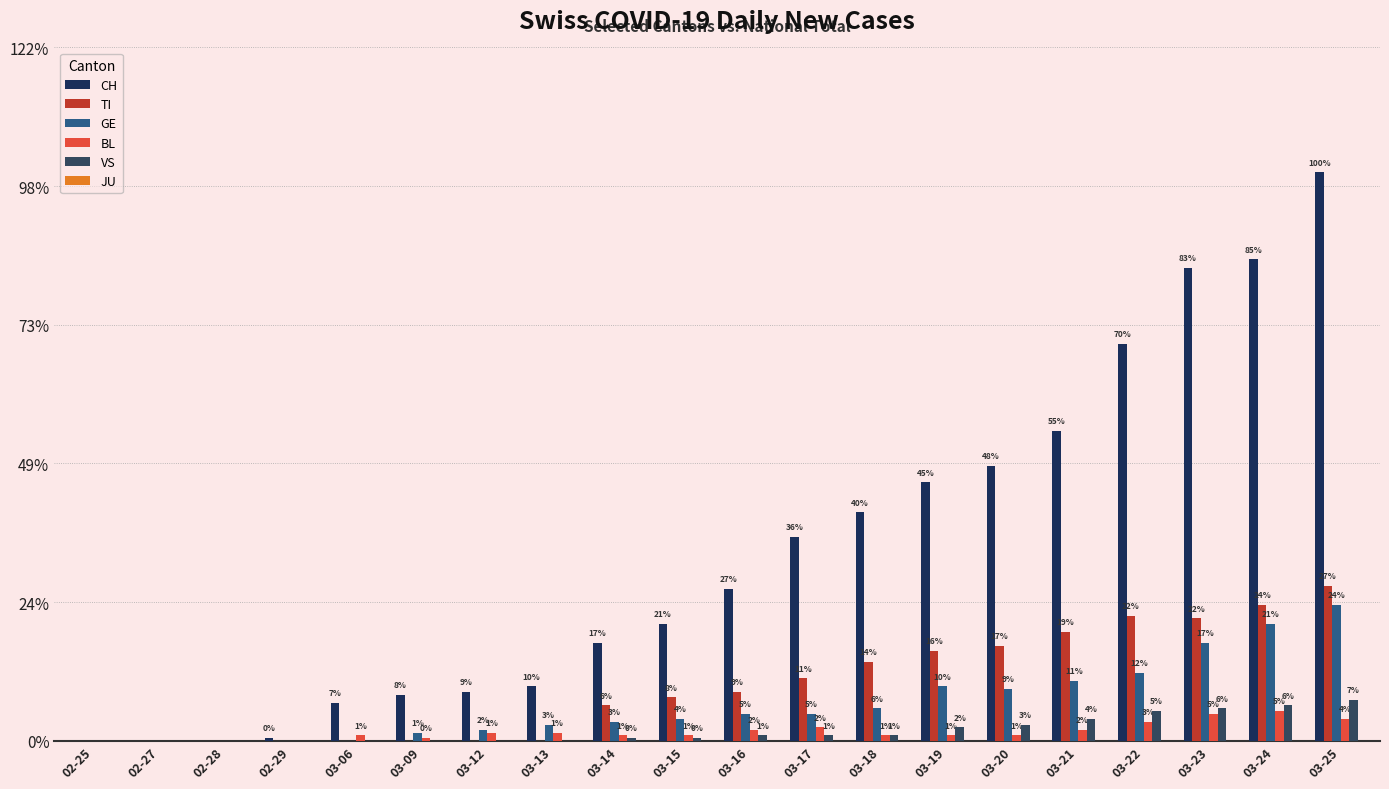

List the labels in order of GE value, smallest first.

02-25, 02-27, 02-28, 02-29, 03-06, 03-09, 03-12, 03-13, 03-14, 03-15, 03-16, 03-17, 03-18, 03-20, 03-19, 03-21, 03-22, 03-23, 03-24, 03-25